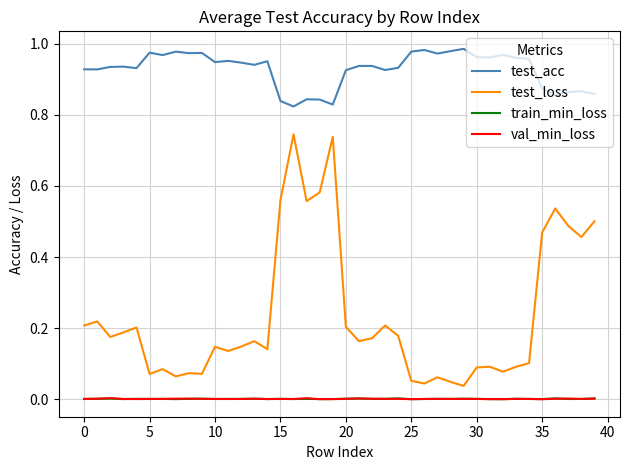

True or false: test_loss and train_min_loss intersect in this chart.

False